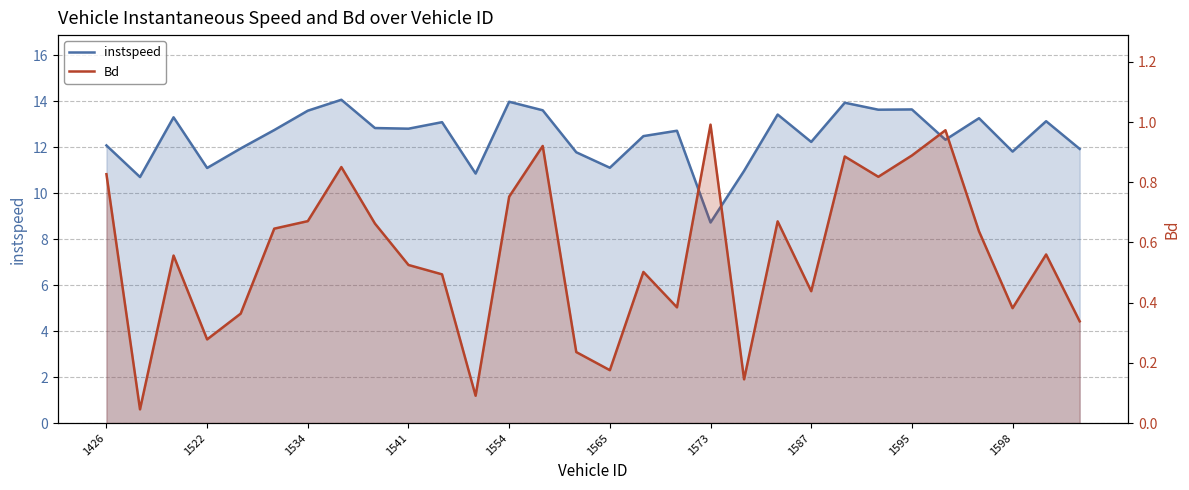

Where does the instspeed series first go above 12?

1426